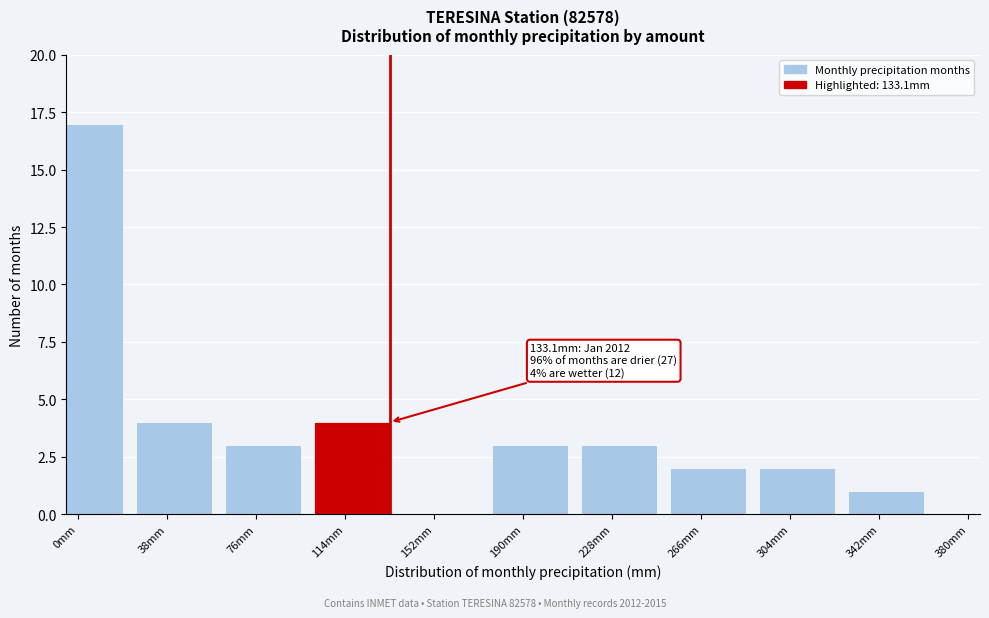

Reading left to right, transcribe all the data shown in this chart.

0mm=17	38mm=4	76mm=3	114mm=4	152mm=0	190mm=3	228mm=3	266mm=2	304mm=2	342mm=1